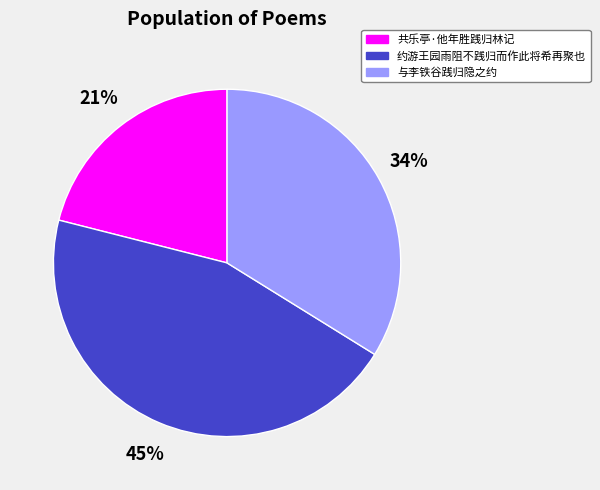

What percentage is the 共乐亭·他年胜践归林记 slice, to the nearest percent?

21%